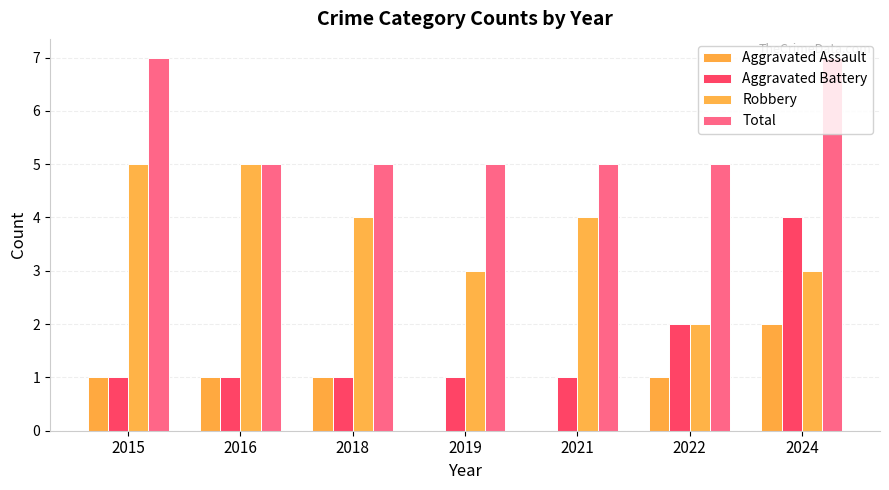

Which series has the widest spread of values?

Aggravated Battery